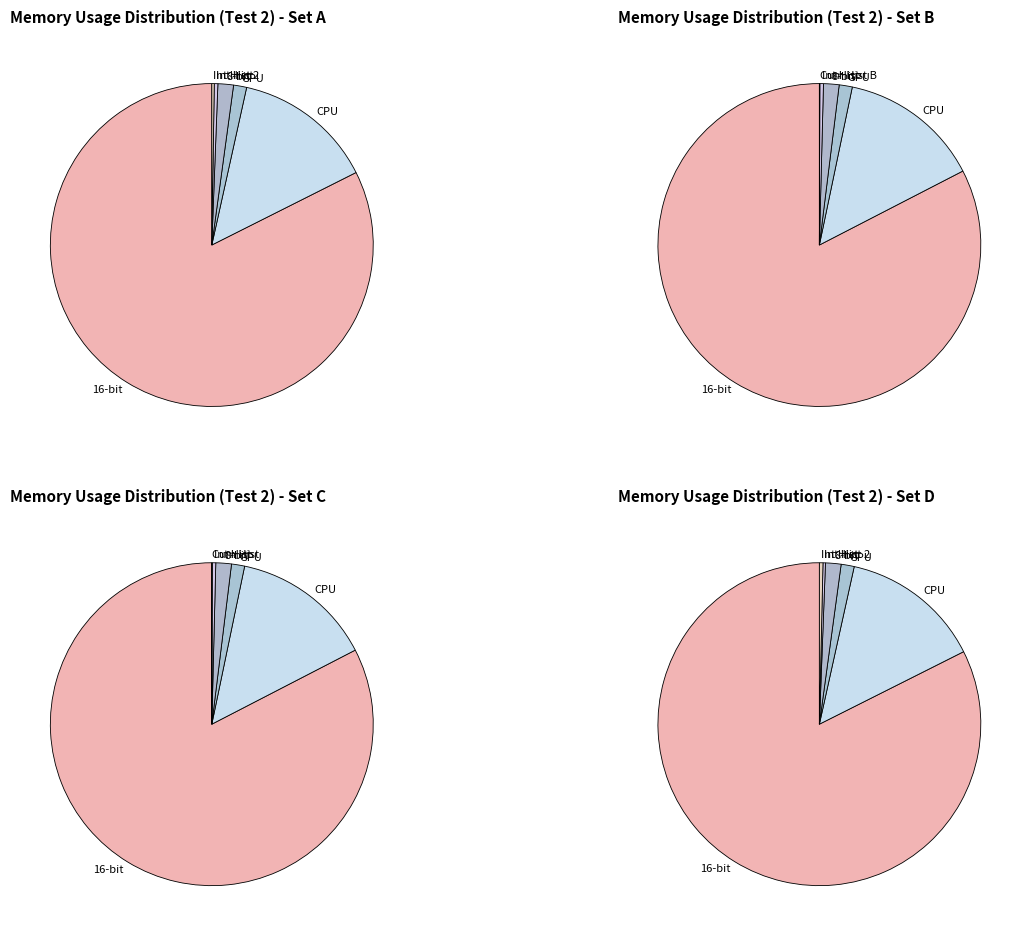

Rank the categories by value from highest to lowest.

16-bit, CPU, 8-bit, GPU, Int Hist, Int Hist 2, Cum Hist B, Cum Hist, Cum Hist HS2, Cum Hist HS, LUT, BP